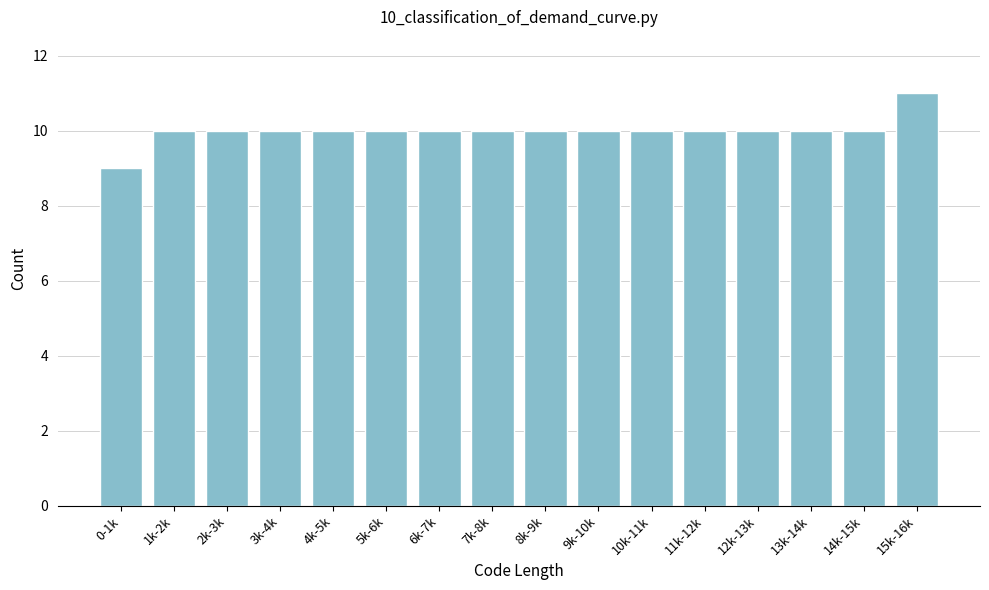

Reading left to right, what are all the values shown in this chart?

0-1k=9	1k-2k=10	2k-3k=10	3k-4k=10	4k-5k=10	5k-6k=10	6k-7k=10	7k-8k=10	8k-9k=10	9k-10k=10	10k-11k=10	11k-12k=10	12k-13k=10	13k-14k=10	14k-15k=10	15k-16k=11